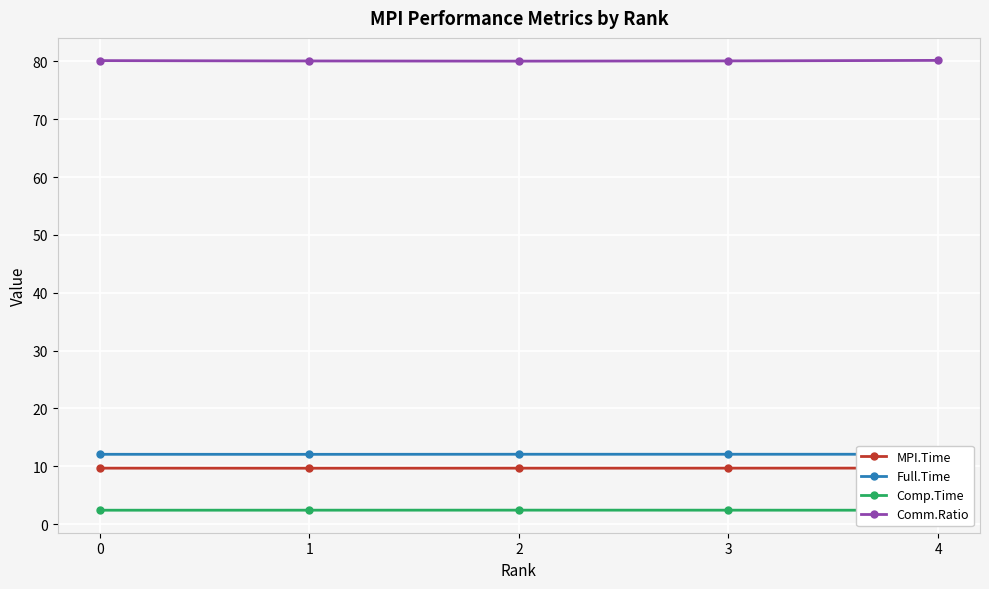

True or false: Full.Time and Comp.Time cross at least once.

False